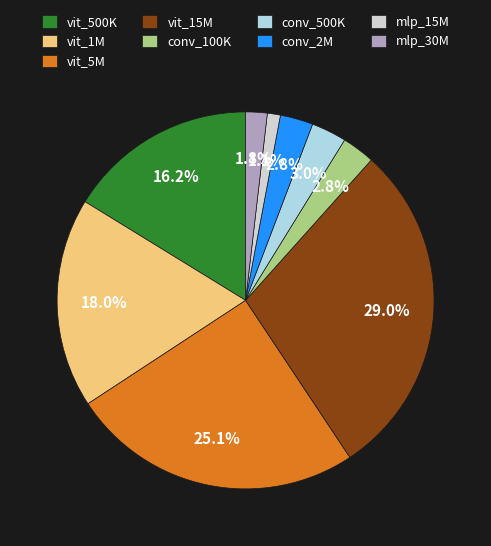

To the nearest percent, what portion does vit_500K represent?

16%